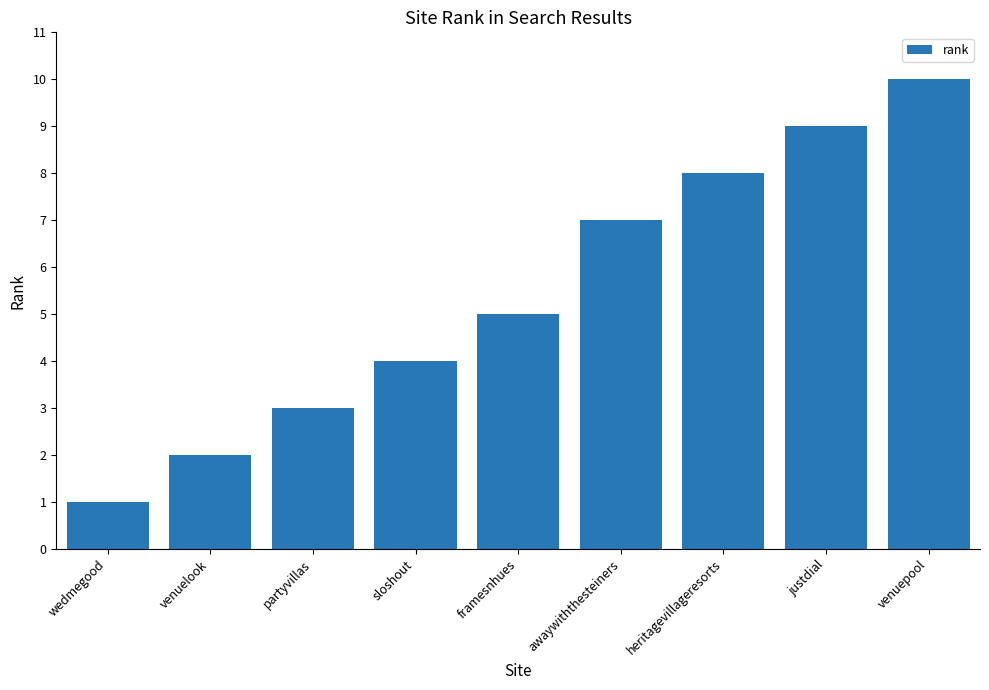

How many data points does each series have?

9